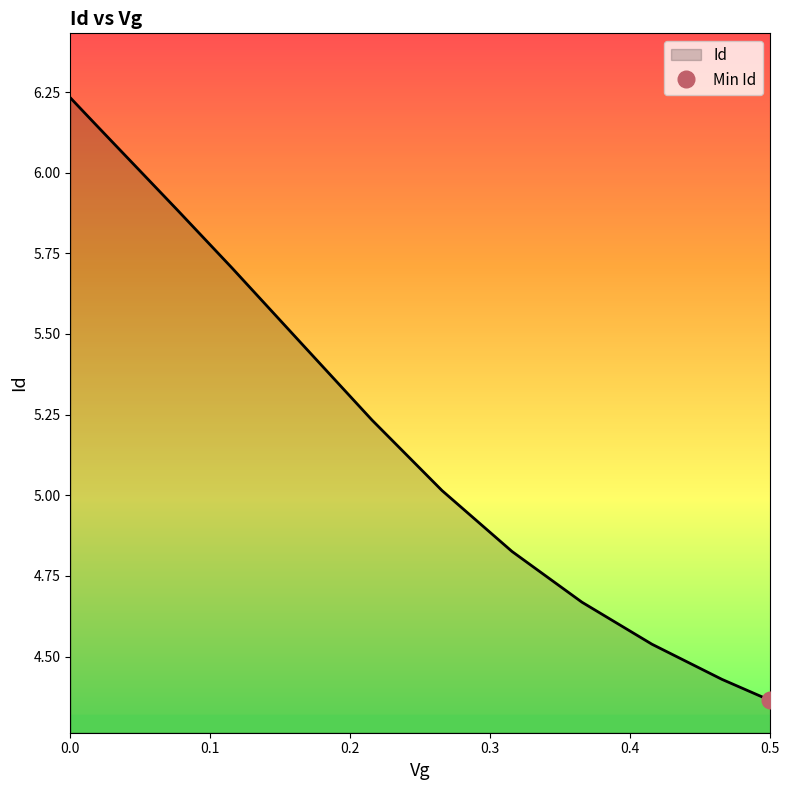

What is the sum of the values at 0.21546146 and 0.011659222?

11.4